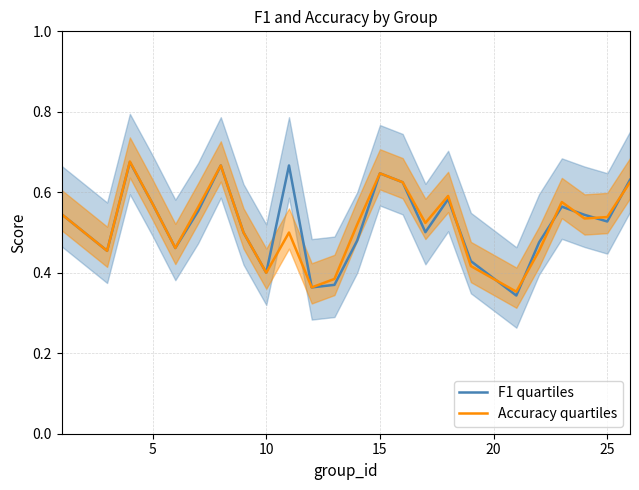

Which series has the largest total across all categories?

F1 quartiles